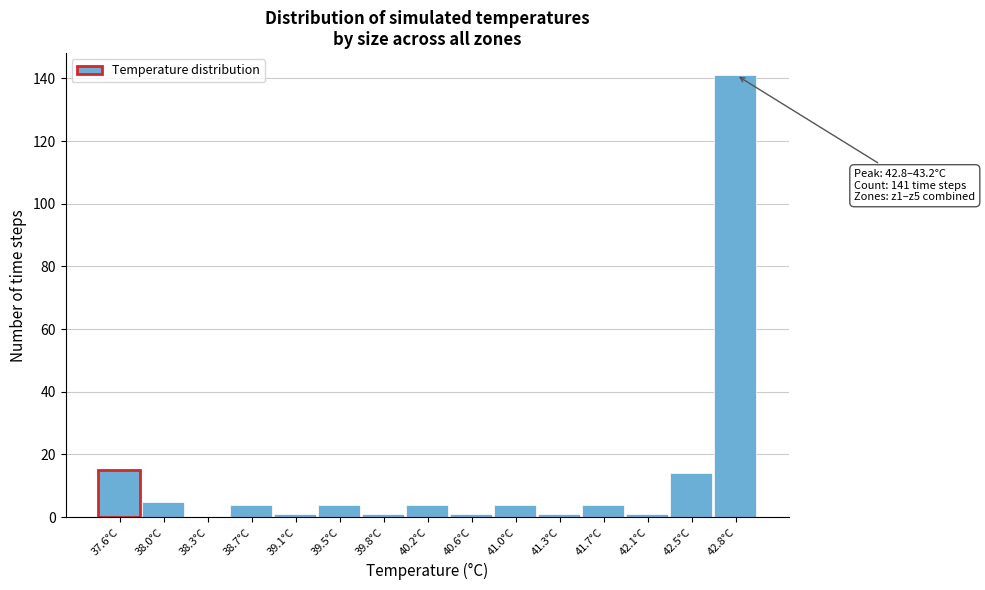

Reading left to right, list all the values displayed in this chart.

37.6°C=15	38.0°C=5	38.3°C=0	38.7°C=4	39.1°C=1	39.5°C=4	39.8°C=1	40.2°C=4	40.6°C=1	41.0°C=4	41.3°C=1	41.7°C=4	42.1°C=1	42.5°C=14	42.8°C=141